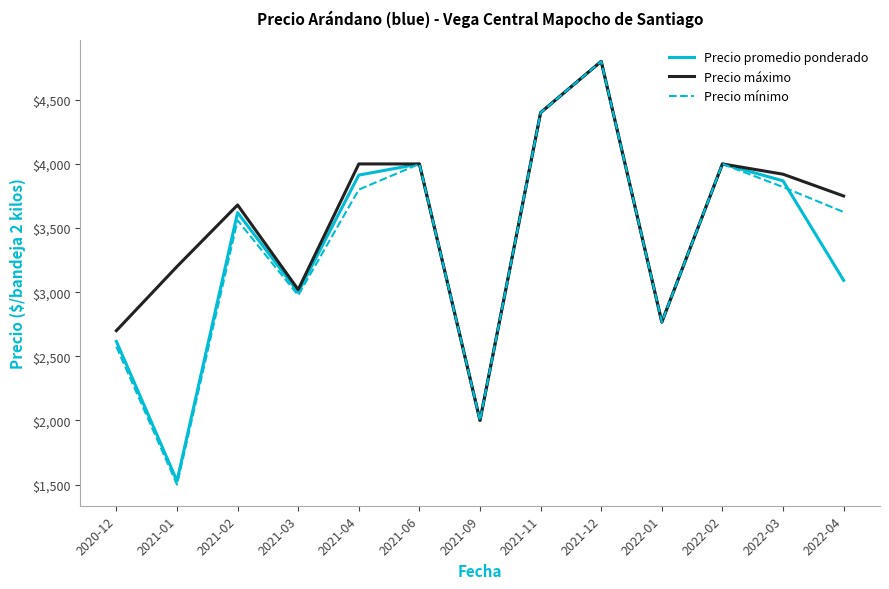

At which category does the chart reach its minimum across all series?

2021-01